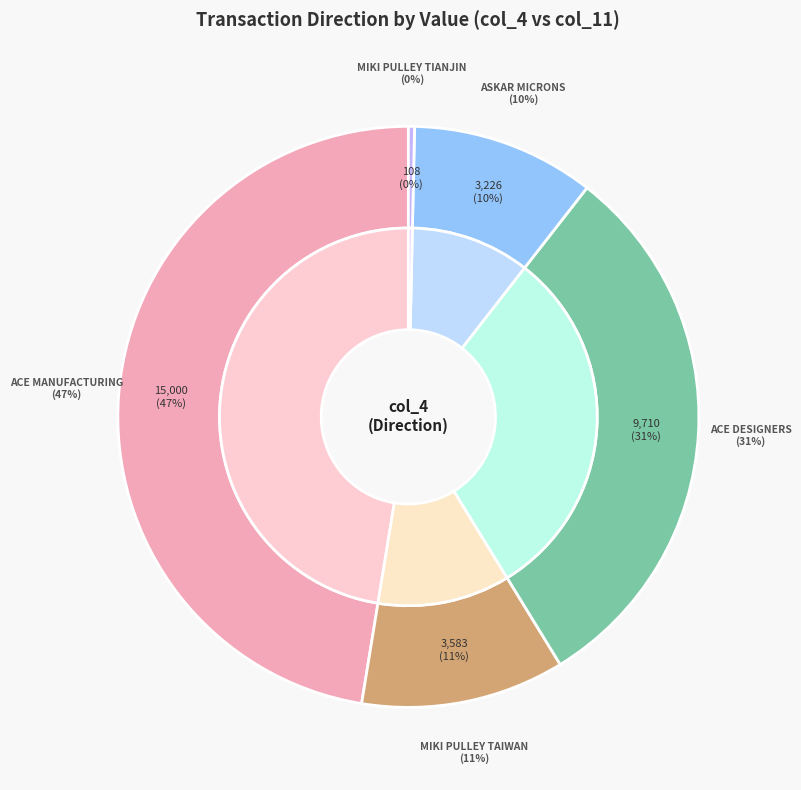

Do 2 and 8 together represent more than half of the pie?

No